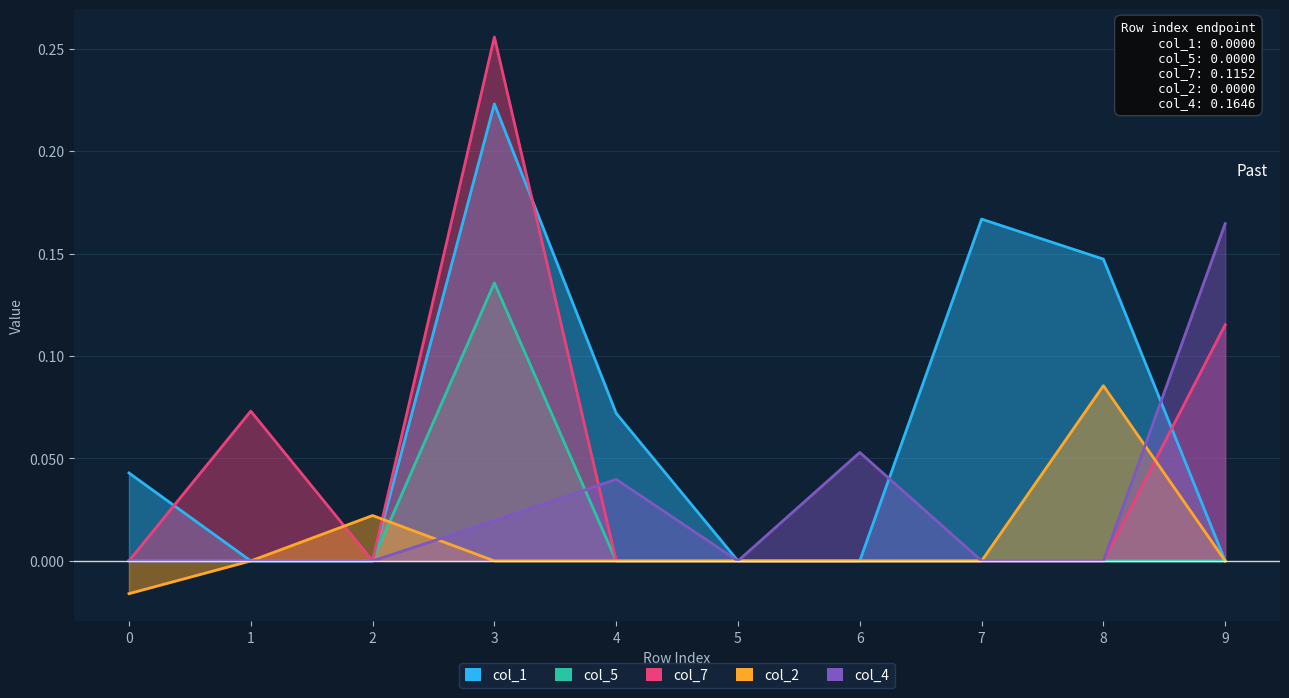

What is the average value of the col_1 series?

0.1